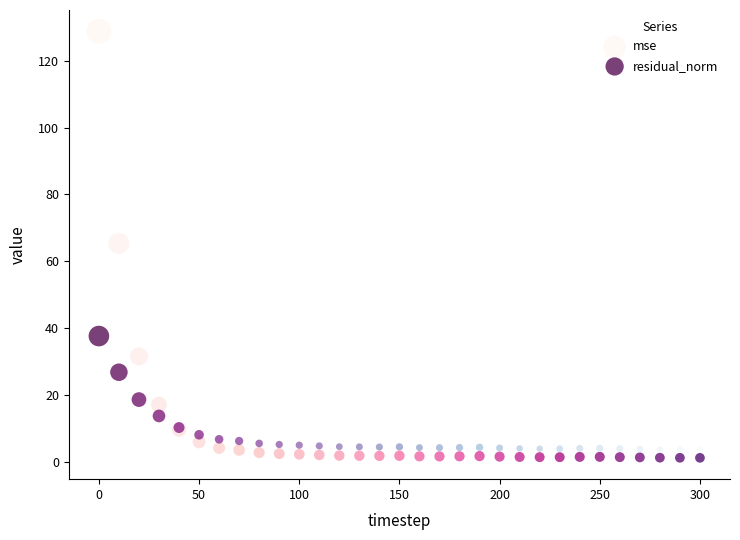

What are all the series names shown in the legend?

mse, residual_norm